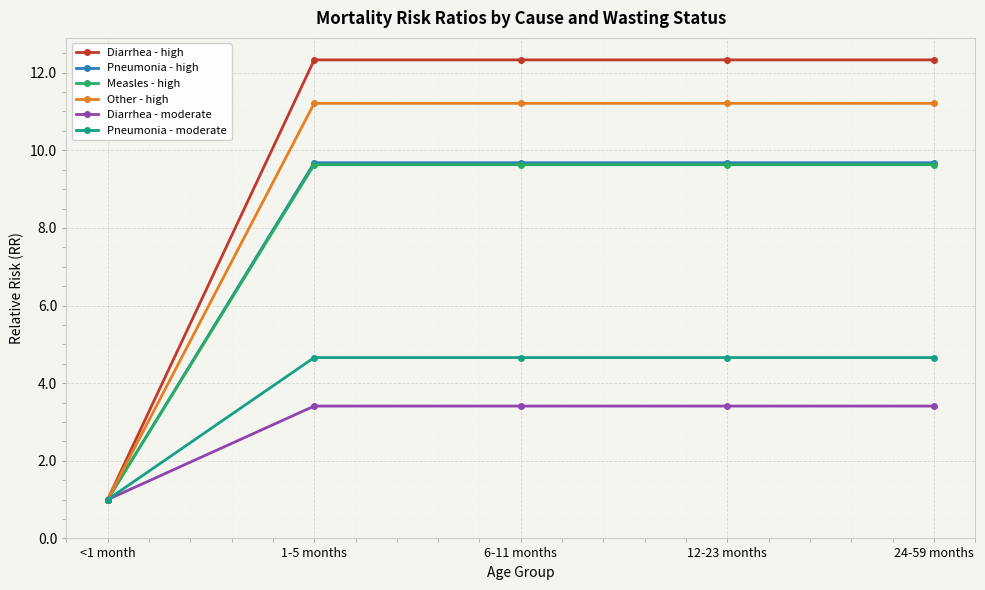

At which label does Diarrhea - moderate first exceed 3?

1-5 months